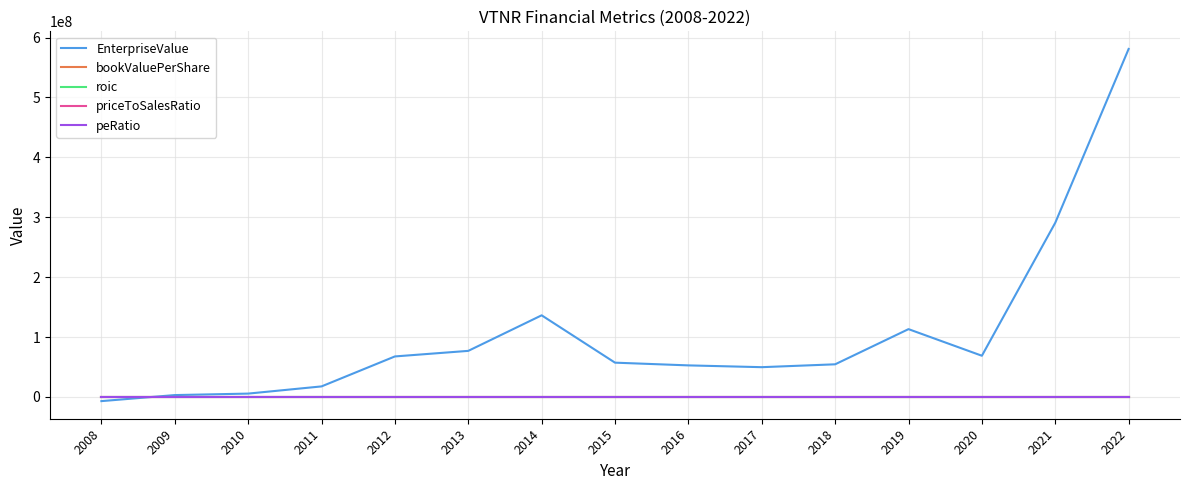

Count the number of data series in this chart.

5